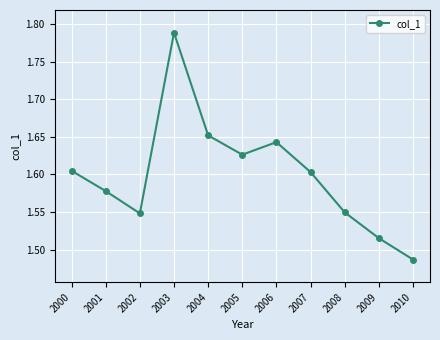

The chart shows a value of 2.3 at 2009. True or false?

False